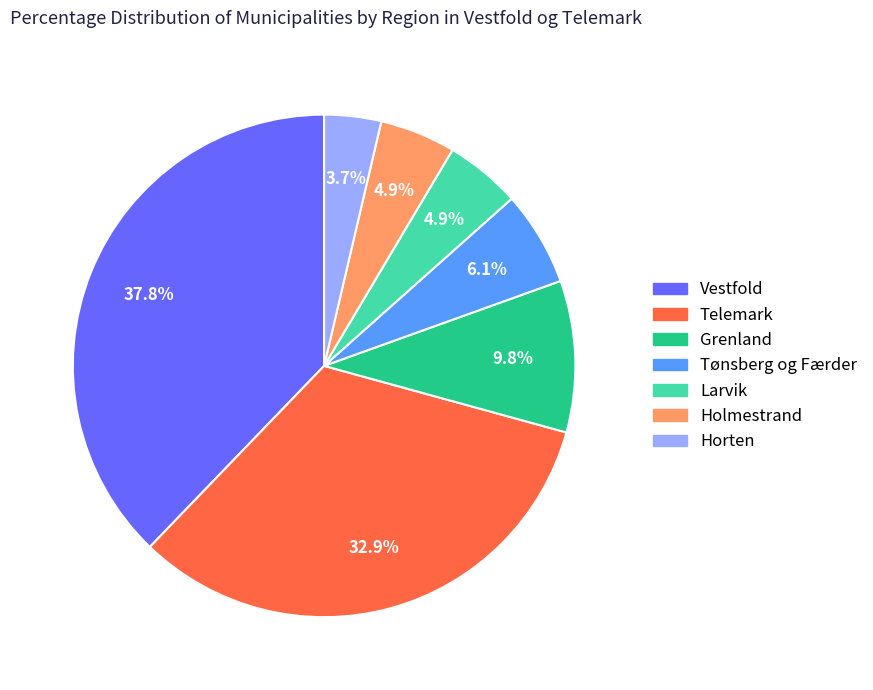

How many slices are in this pie chart?

7